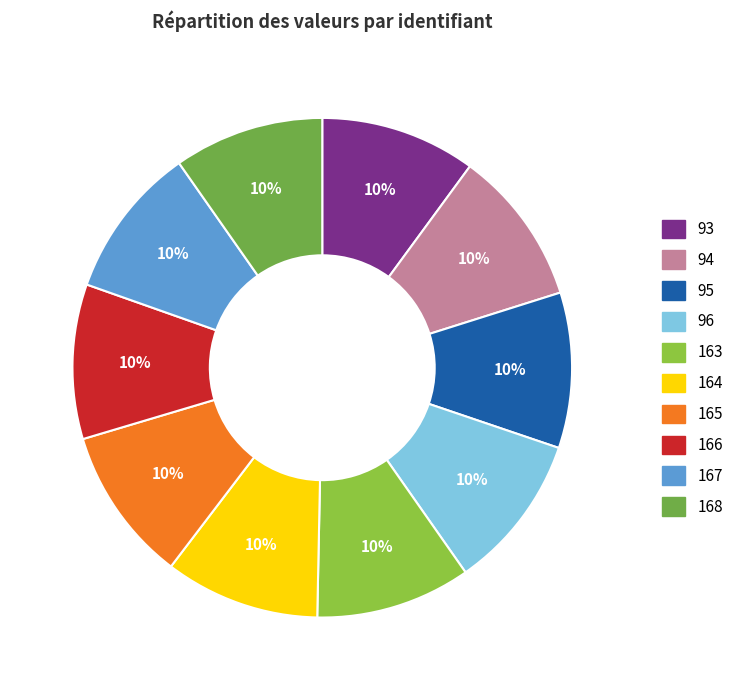

To the nearest percent, what portion does 94 represent?

10%